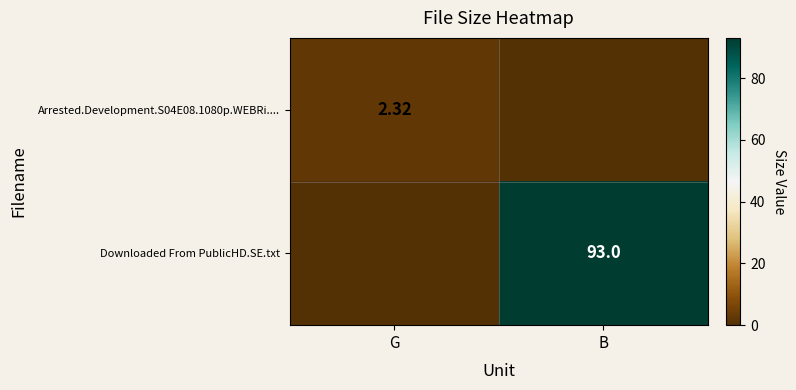

Which series has the largest total across all categories?

Downloaded From PublicHD.SE.txt